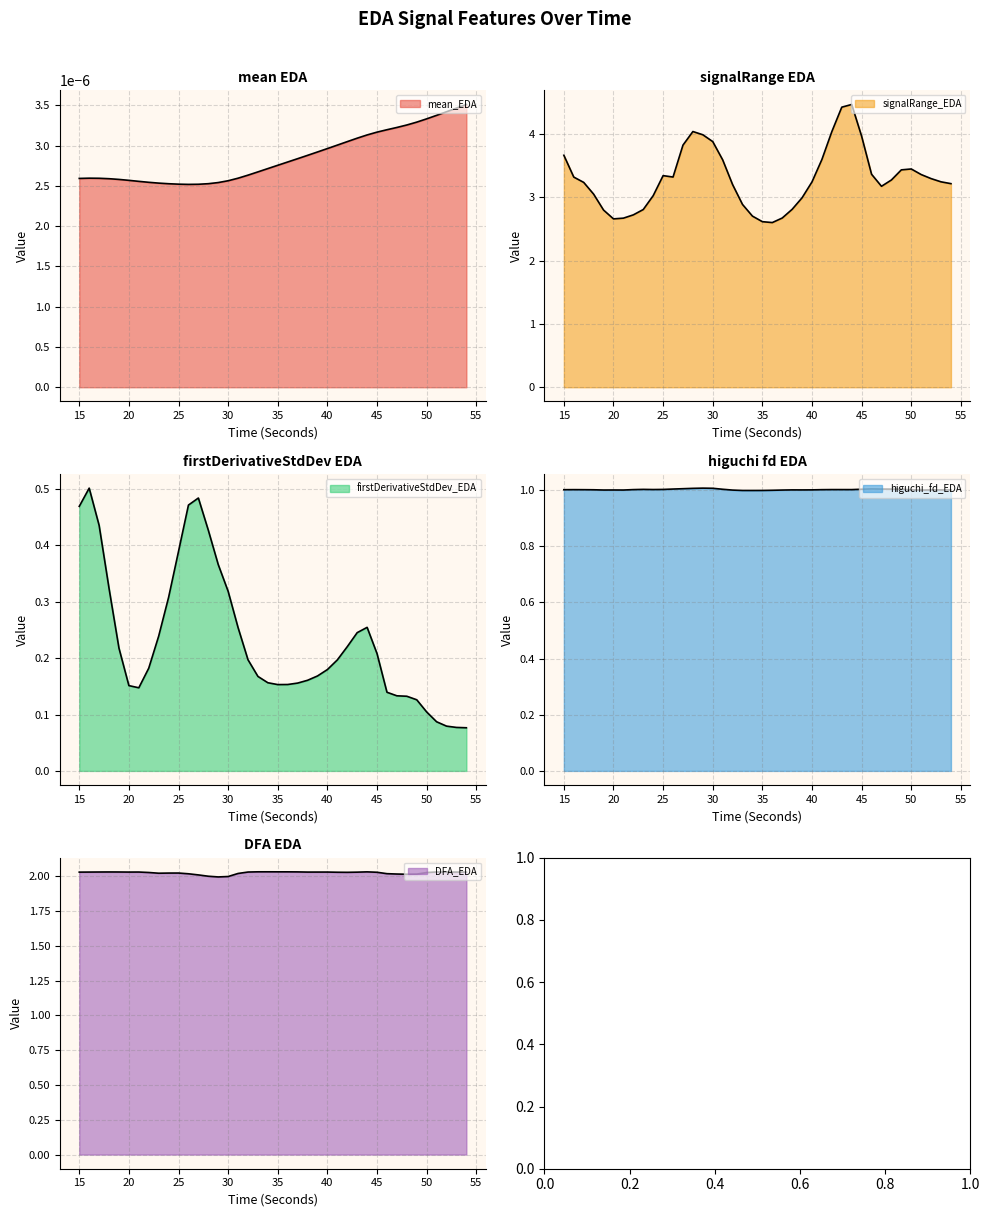

How many data points in DFA_EDA are above 2?

37